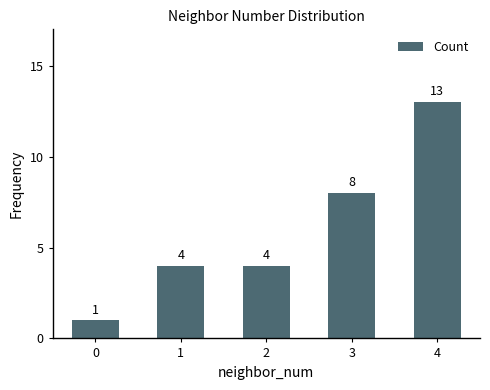

Reading right to left, list all the values displayed in this chart.

4=13	3=8	2=4	1=4	0=1